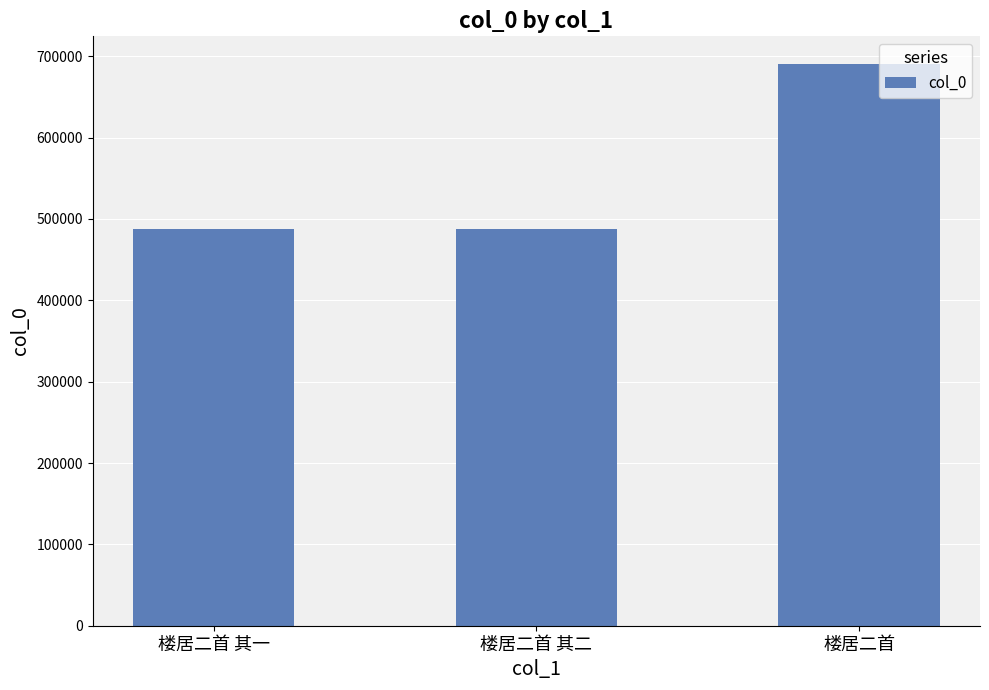

Count the number of categories in the chart.

3